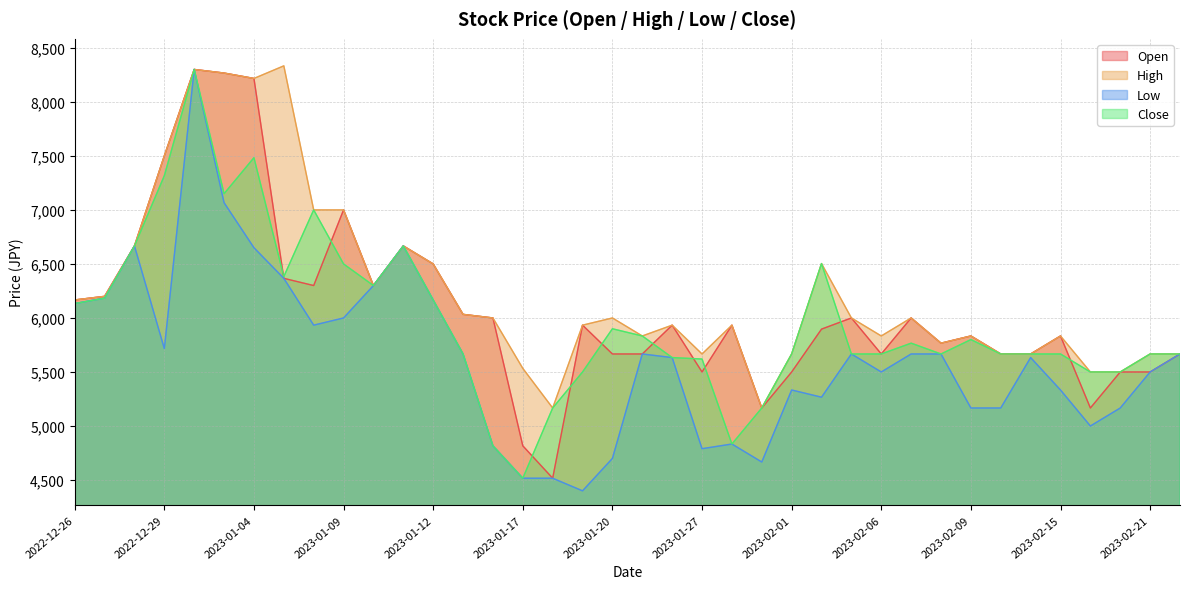

Reading right to left, extract all data points from this chart.

Open: 5666.7	5500.0	5500.0	5166.7	5833.3	5666.7	5666.7	5833.3	5766.7	6000.0	5666.7	6000.0	5896.7	5500.0	5166.7	5933.3	5500.0	5933.3	5666.7	5666.7	5933.3	4516.7	4816.7	6000.0	6033.3	6500.0	6666.7	6300.0	7000.0	6300.0	6366.7	8216.7	8266.7	8300.0	7500.0	6666.7	6200.0	6166.7
High: 5666.7	5666.7	5500.0	5500.0	5833.3	5666.7	5666.7	5833.3	5766.7	6000.0	5833.3	6000.0	6503.3	5666.7	5166.7	5933.3	5666.7	5933.3	5833.3	6000.0	5933.3	5166.7	5533.3	6000.0	6033.3	6500.0	6666.7	6300.0	7000.0	7000.0	8333.3	8216.7	8266.7	8300.0	7500.0	6666.7	6200.0	6166.7
Low: 5666.7	5500.0	5166.7	5000.0	5333.3	5633.3	5166.7	5166.7	5666.7	5666.7	5500.0	5666.7	5266.7	5333.3	4666.7	4833.3	4790.0	5633.3	5666.7	4700.0	4400.0	4516.7	4516.7	4816.7	5666.7	6166.7	6666.7	6300.0	6000.0	5933.3	6366.7	6650.0	7066.7	8300.0	5716.7	6666.7	6183.3	6133.3
Close: 5666.7	5666.7	5500.0	5500.0	5666.7	5666.7	5666.7	5800.0	5666.7	5766.7	5666.7	5666.7	6503.3	5666.7	5166.7	4833.3	5620.0	5633.3	5833.3	5900.0	5500.0	5166.7	4516.7	4816.7	5666.7	6166.7	6666.7	6300.0	6500.0	7000.0	6383.3	7483.3	7150.0	8300.0	7316.7	6666.7	6183.3	6133.3